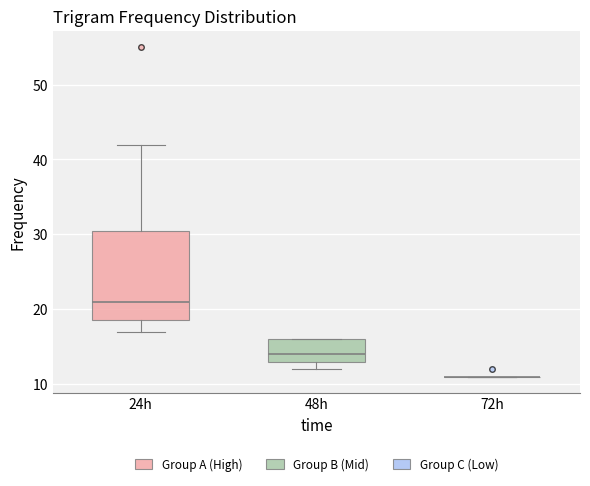

Reading left to right, read every box against the y-axis: the position of its median line, the range the box covers, and the ends of its whiskers. The values are not printed on the chart, so give them approximately, as read against the axis.

24h: median 21, box 19 to 31, whiskers 17 to 42
48h: median 14, box 13 to 16, whiskers 12 to 16
72h: box collapsed to a line at 11, whiskers 11 to 11